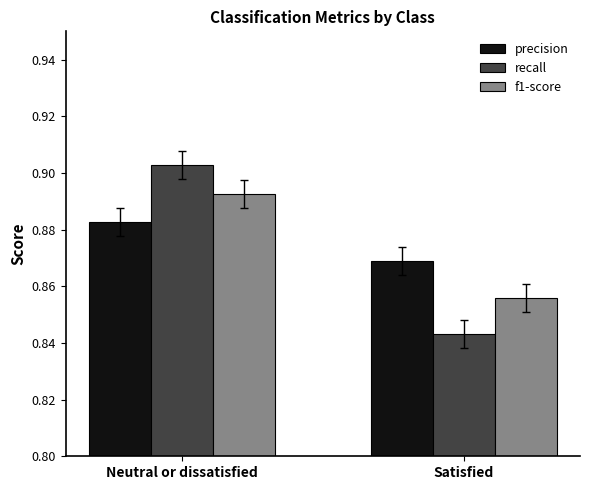

Rank the categories by recall value from highest to lowest.

Neutral or dissatisfied, Satisfied